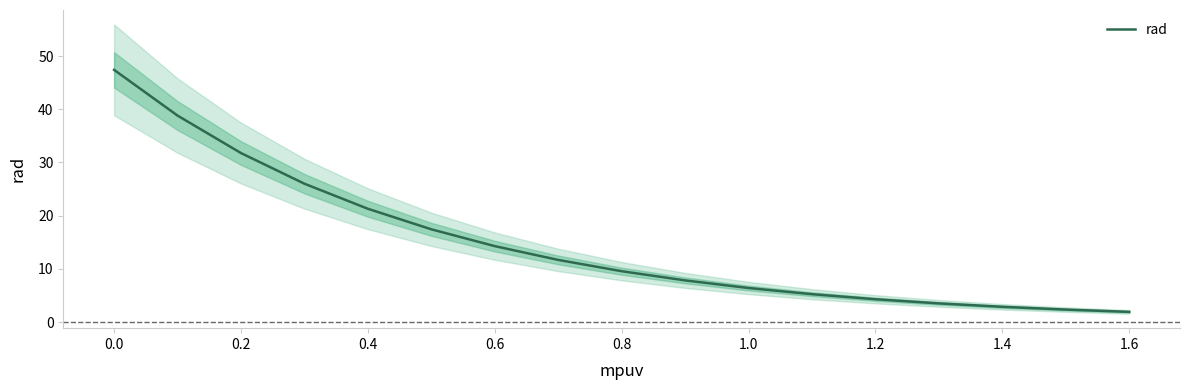

The value of rad at 0.4 is 14.1. True or false?

False